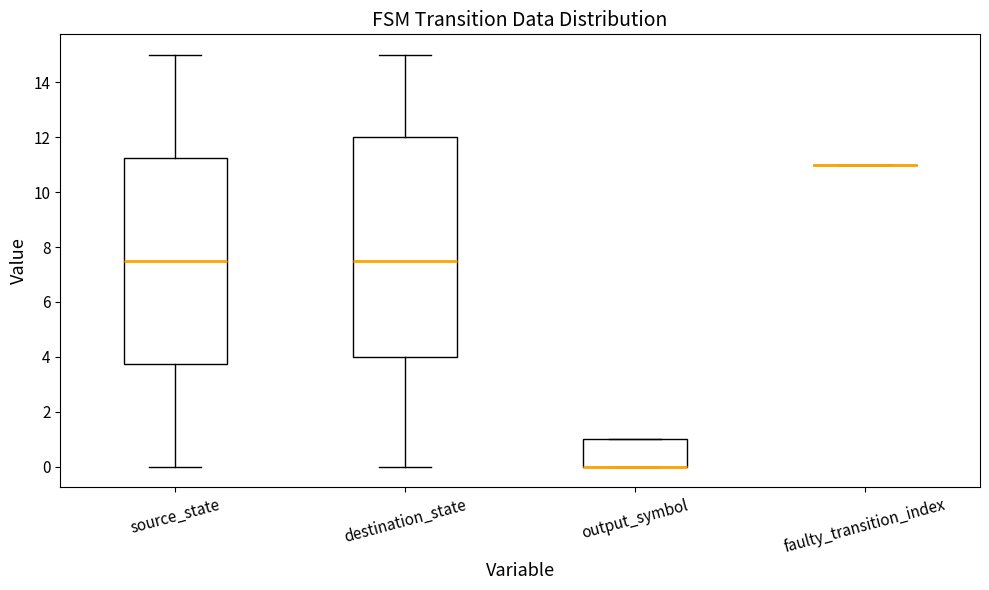

Which box is the tallest, from its lower edge to its upper edge?

destination_state